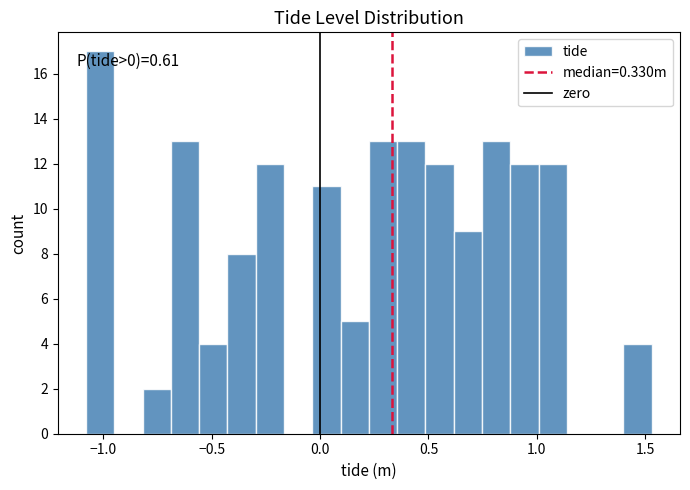

Read against the x-axis, roughly where is the centre of the tallest bar?

-1.00